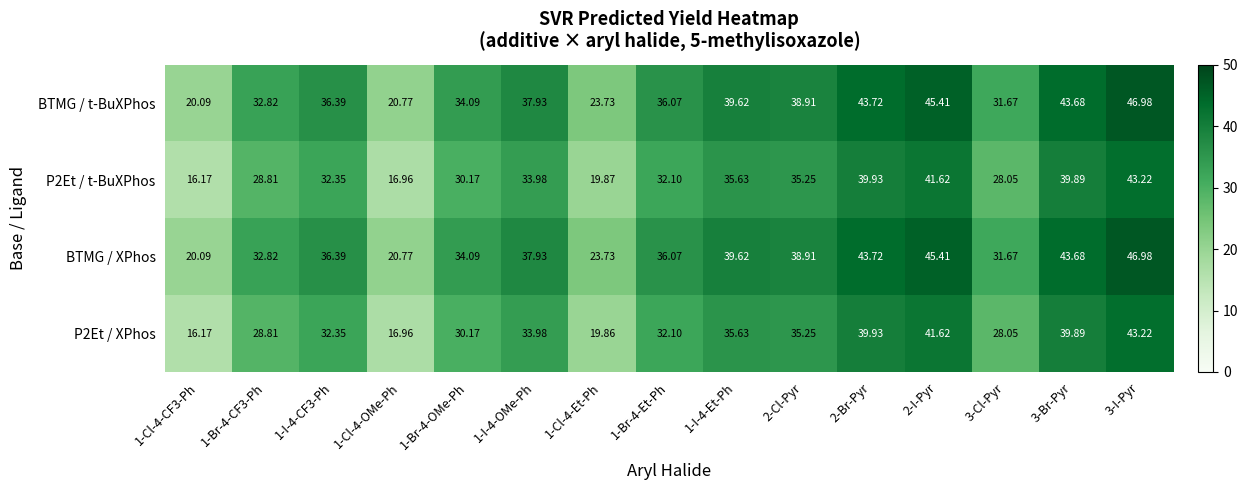

Is the value of P2Et / t-BuXPhos at 1-Cl-4-Et-Ph greater than the value of P2Et / XPhos at 3-Br-Pyr?

No